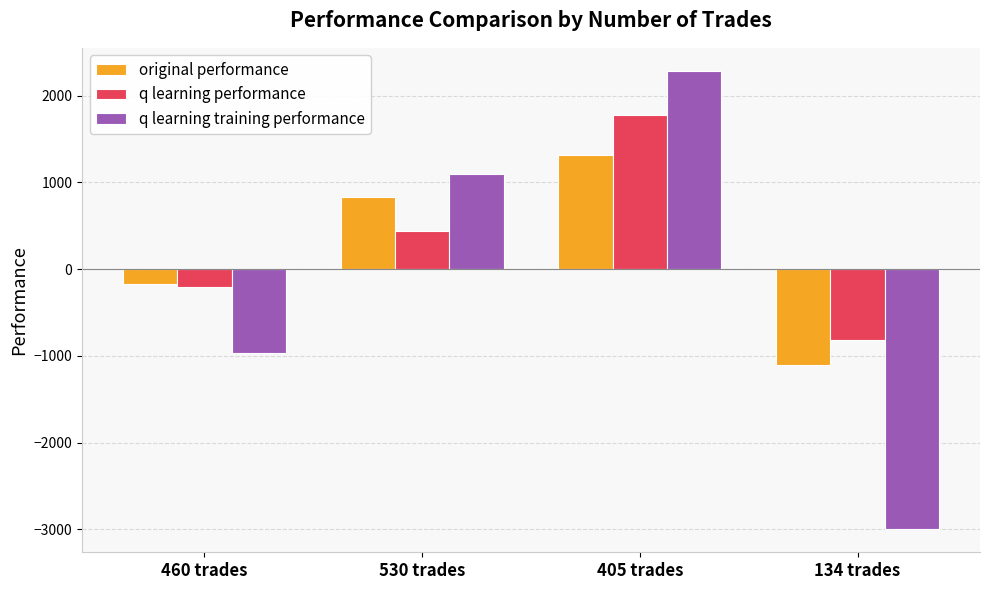

What are all the series names shown in the legend?

original performance, q learning performance, q learning training performance